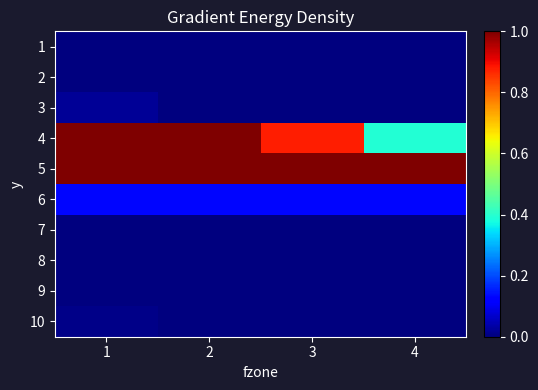

List the series in order of their peak value, lowest first.

1, 2, 7, 8, 9, 10, 3, 6, 4, 5